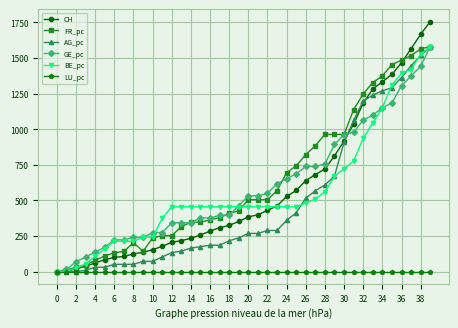

What is the value of the CH point at the 24th from the left?

462.0